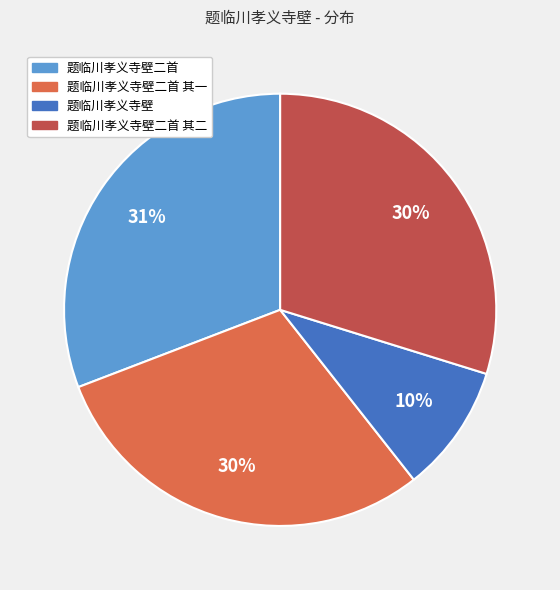

To the nearest percent, what is the average slice percentage?

25%